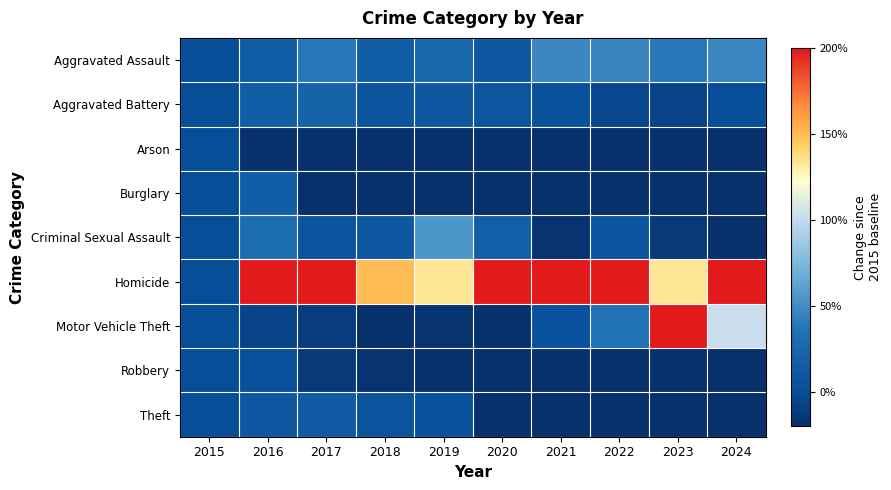

How many series are shown in this chart?

9